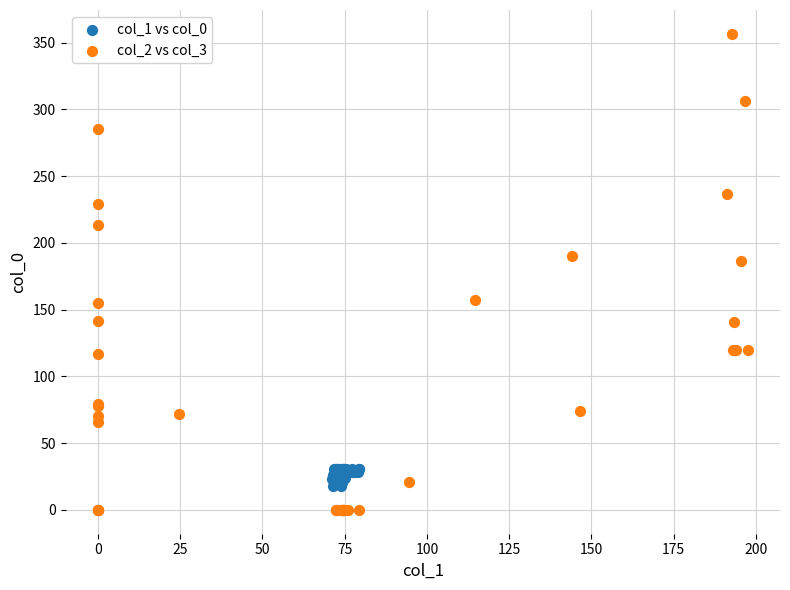

Which series reaches the maximum Y coordinate?

col_2 vs col_3